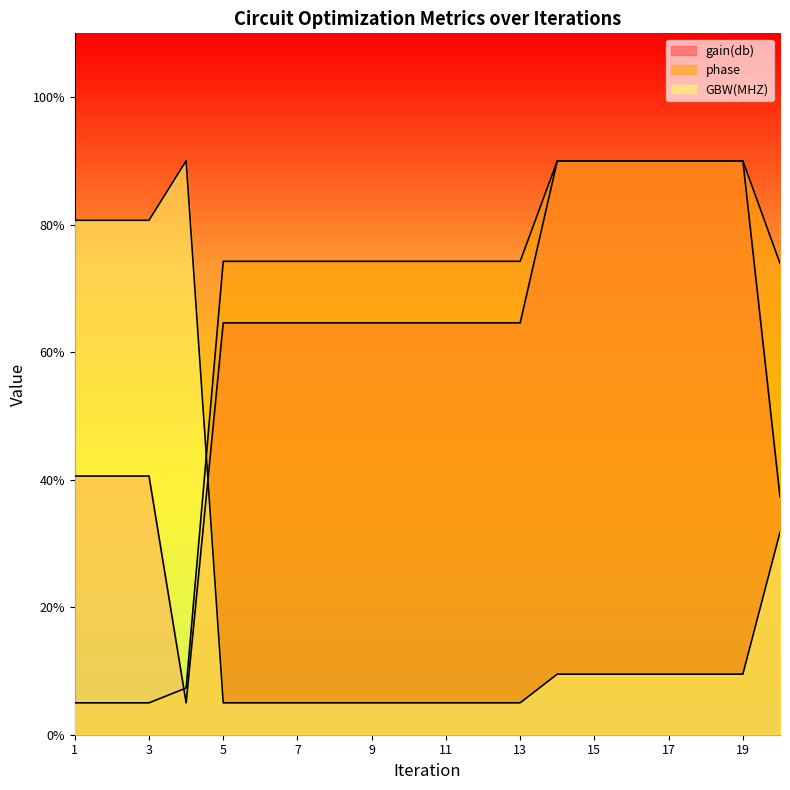

What is the difference between the highest and lowest values at 4?

85.0